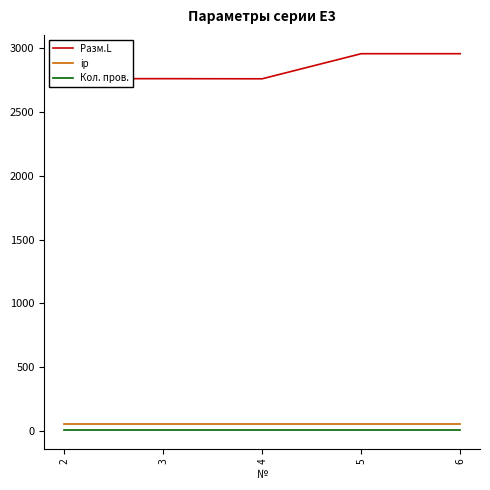

True or false: Кол. пров. has more than 2 interior local peaks.

False